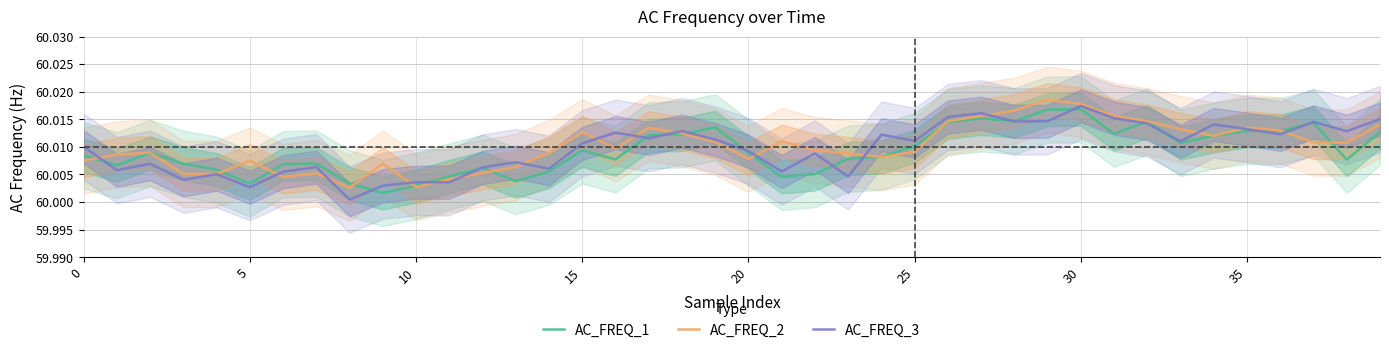

Which series changed the most between 11 and 24?

AC_FREQ_3